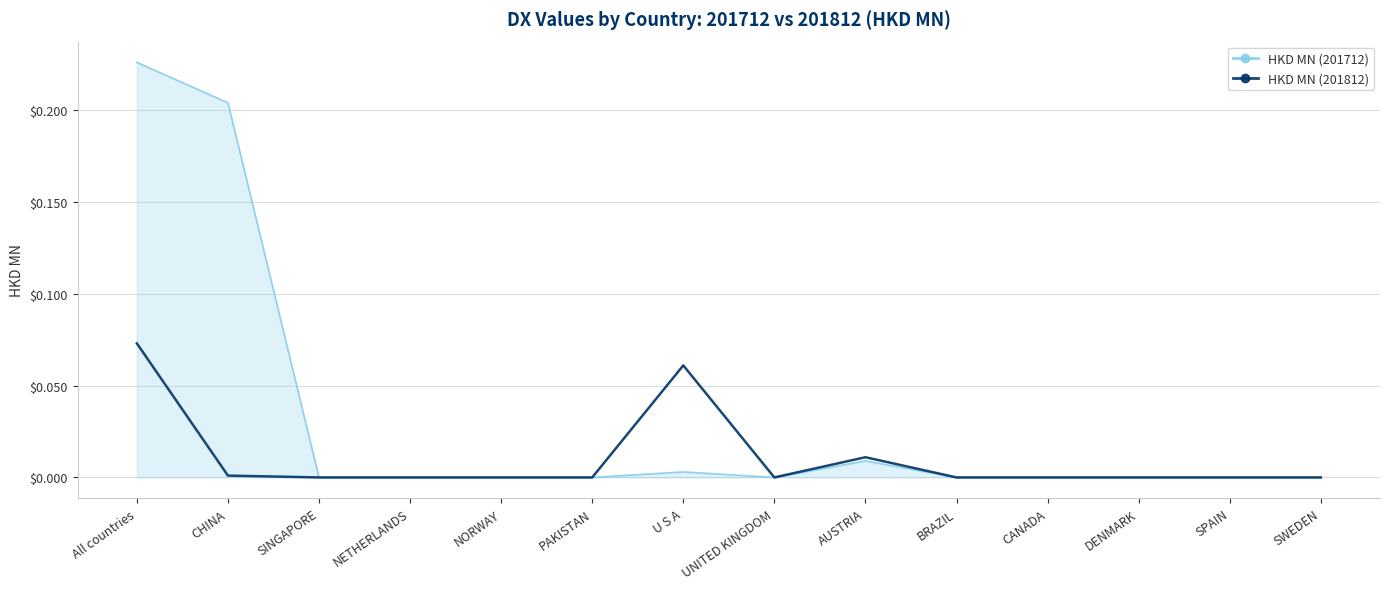

How many categories are shown in the chart?

14